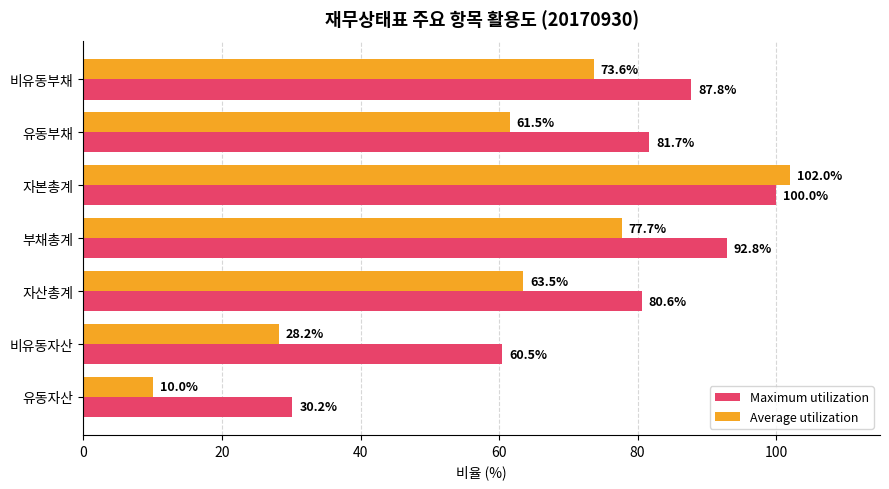

Rank the series by their maximum value, from lowest to highest.

Maximum utilization, Average utilization